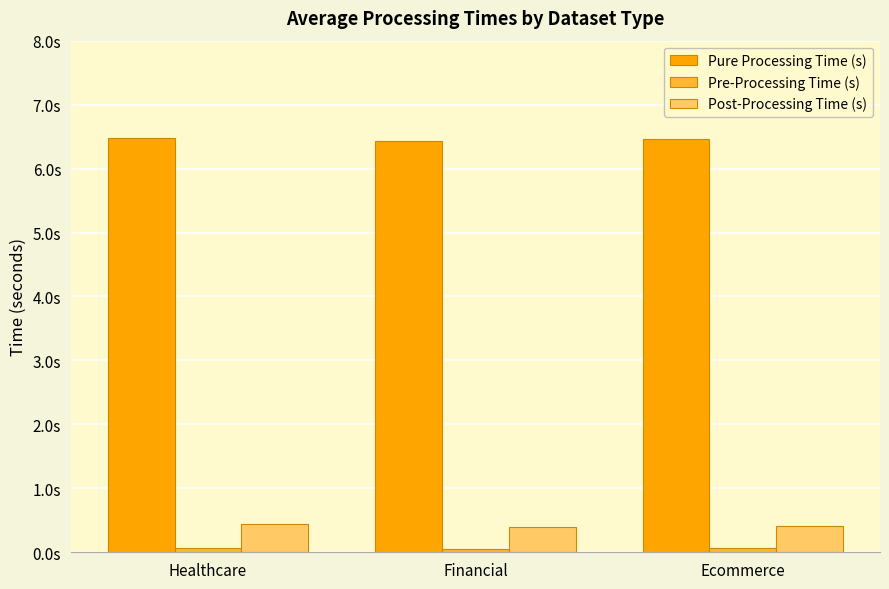

Reading left to right, transcribe all the data shown in this chart.

Pure Processing Time (s): Healthcare=6.5	Financial=6.4	Ecommerce=6.5
Pre-Processing Time (s): Healthcare=0.1	Financial=0.1	Ecommerce=0.1
Post-Processing Time (s): Healthcare=0.4	Financial=0.4	Ecommerce=0.4